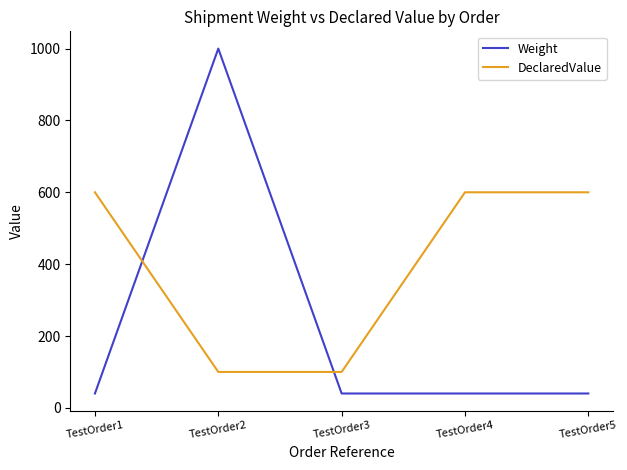

List the series in order of their peak value, highest first.

Weight, DeclaredValue